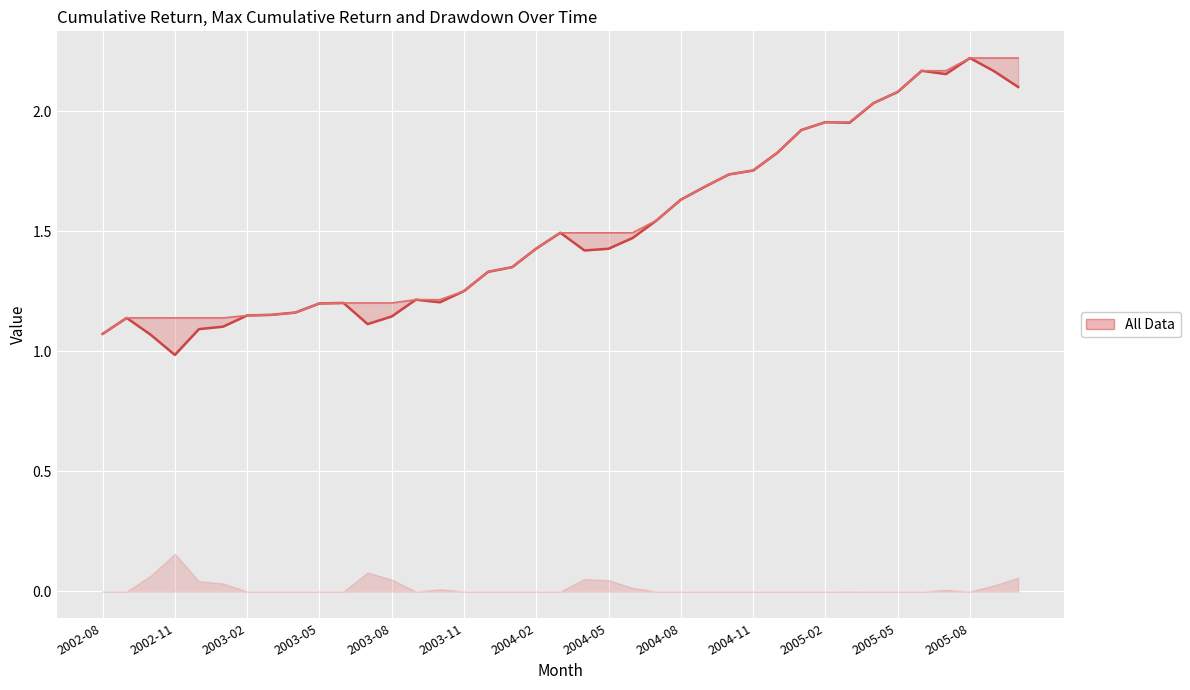

Reading right to left, transcribe all the data shown in this chart.

cumulative return: 2.1	2.2	2.2	2.2	2.2	2.1	2.0	2.0	2.0	1.9	1.8	1.8	1.7	1.7	1.6	1.5	1.5	1.4	1.4	1.5	1.4	1.4	1.3	1.3	1.2	1.2	1.1	1.1	1.2	1.2	1.2	1.2	1.1	1.1	1.1	1.0	1.1	1.1	1.1
max cumulative return: 2.2	2.2	2.2	2.2	2.2	2.1	2.0	2.0	2.0	1.9	1.8	1.8	1.7	1.7	1.6	1.5	1.5	1.5	1.5	1.5	1.4	1.4	1.3	1.3	1.2	1.2	1.2	1.2	1.2	1.2	1.2	1.2	1.1	1.1	1.1	1.1	1.1	1.1	1.1